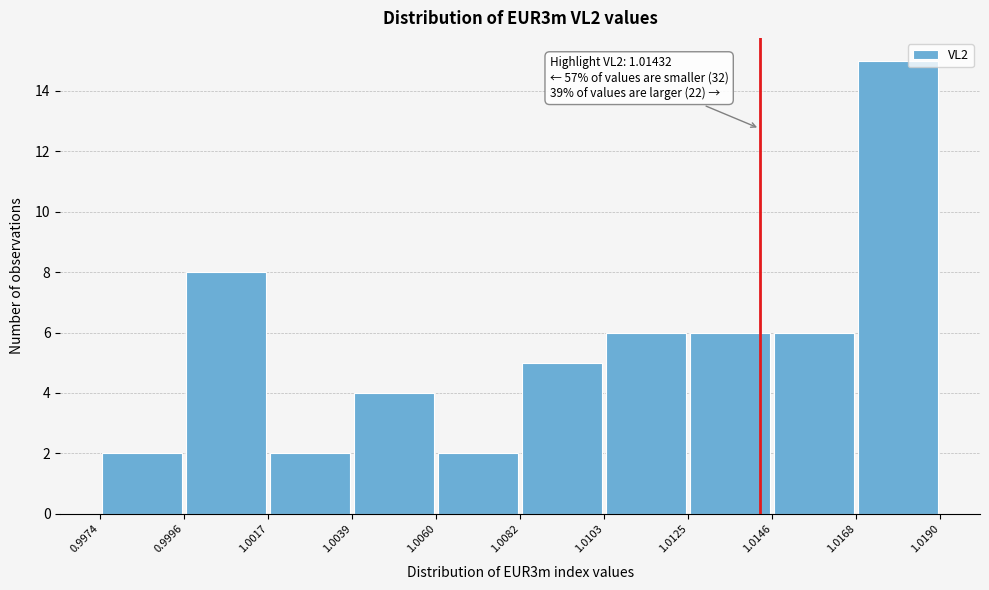

Which range on the x-axis has the tallest bar?

1.0168 to 1.0190